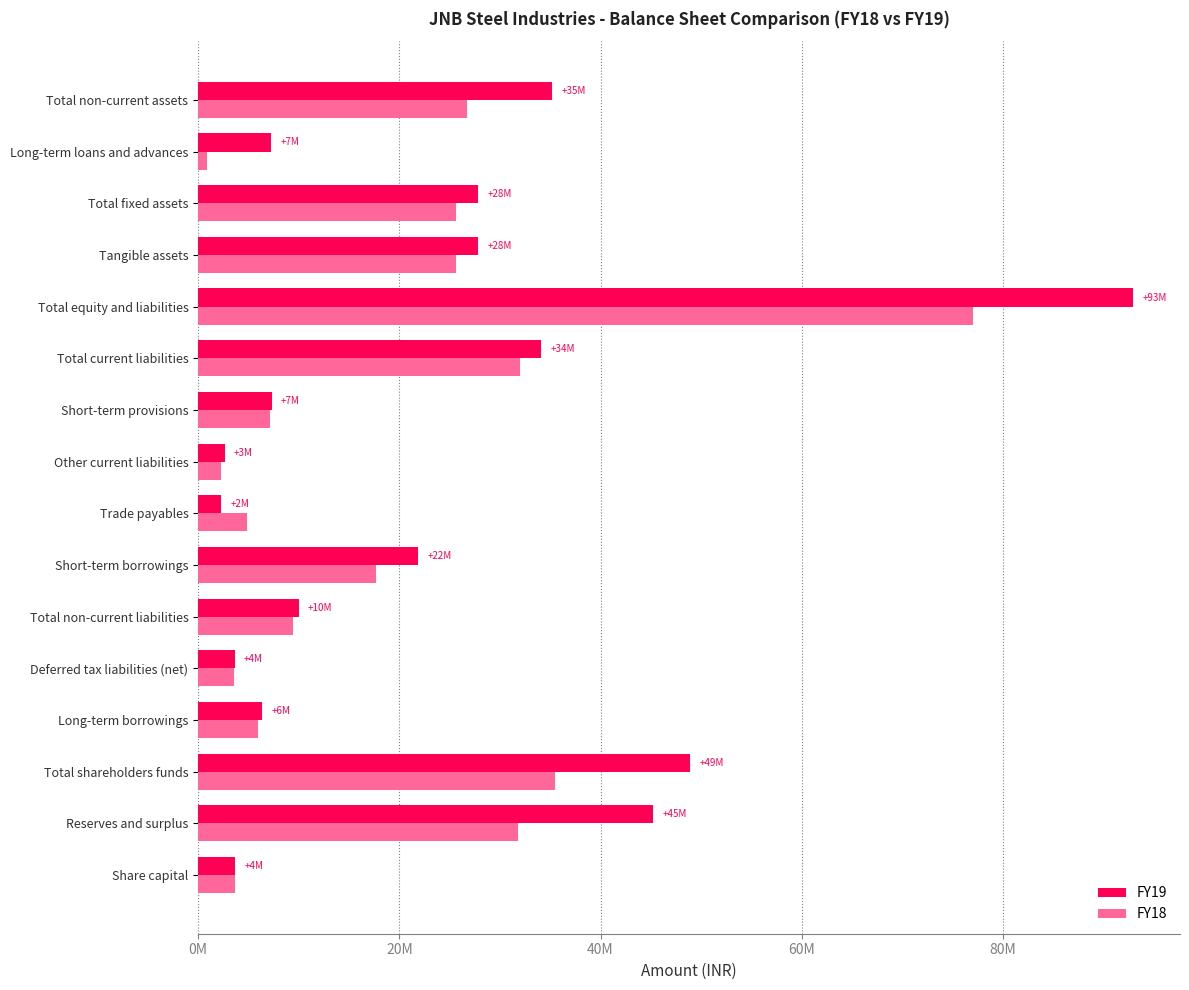

What is the maximum value shown in the chart?

929463240